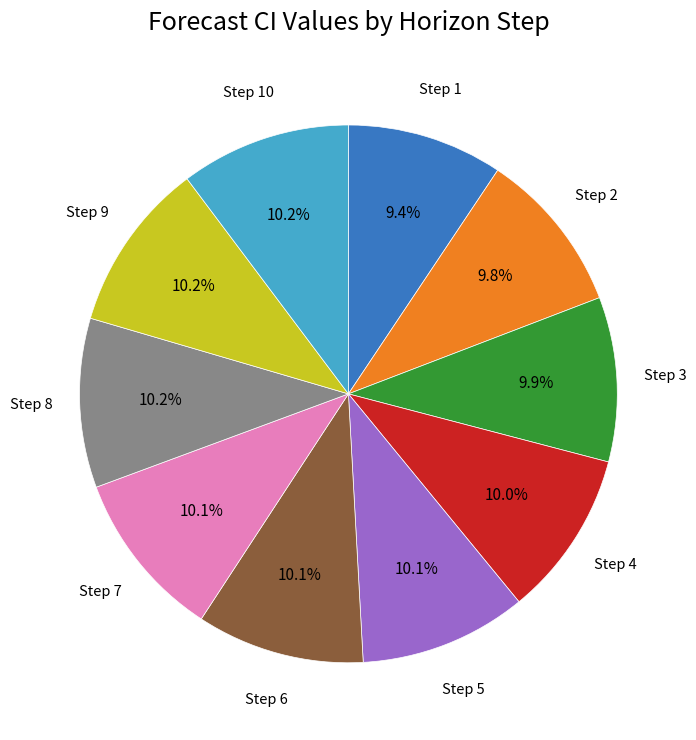

Is there a majority slice in this chart?

No